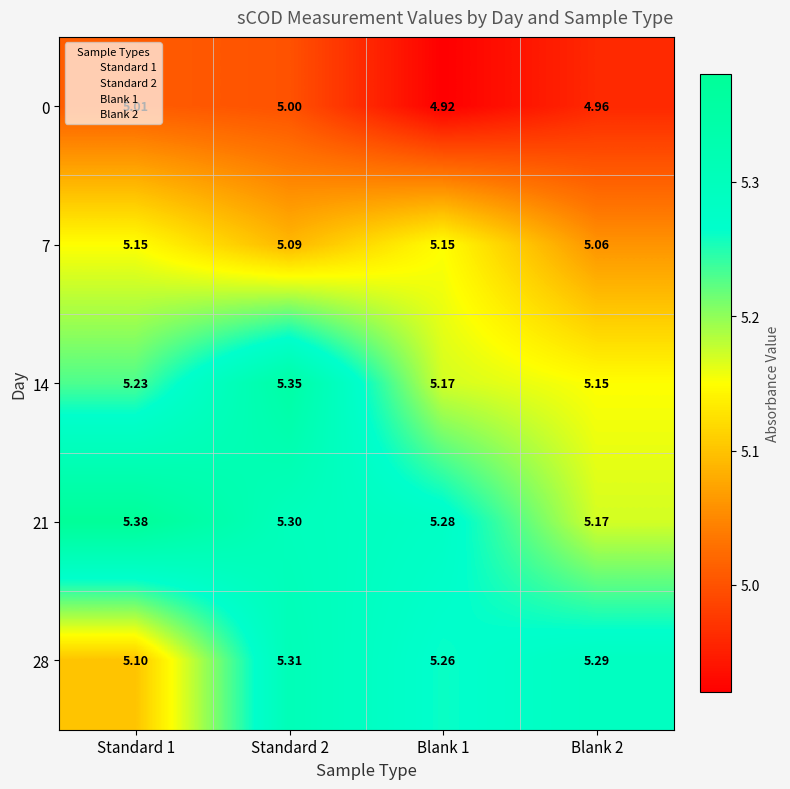

Is the value of 0 at Standard 2 greater than the value of 28 at Standard 2?

No